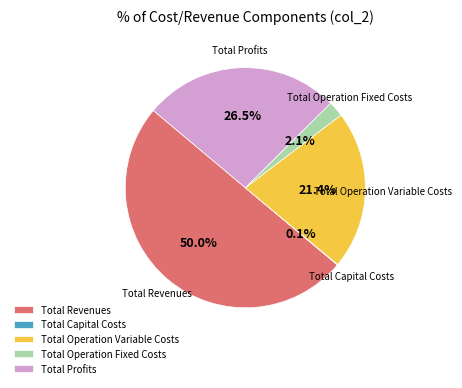

What percentage is NOT represented by Total Operation Variable Costs?

78.6%